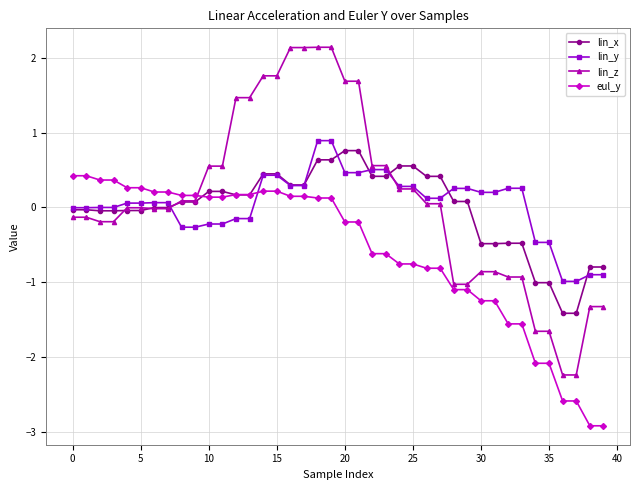

What is the lowest value of the lin_z series?

-2.2